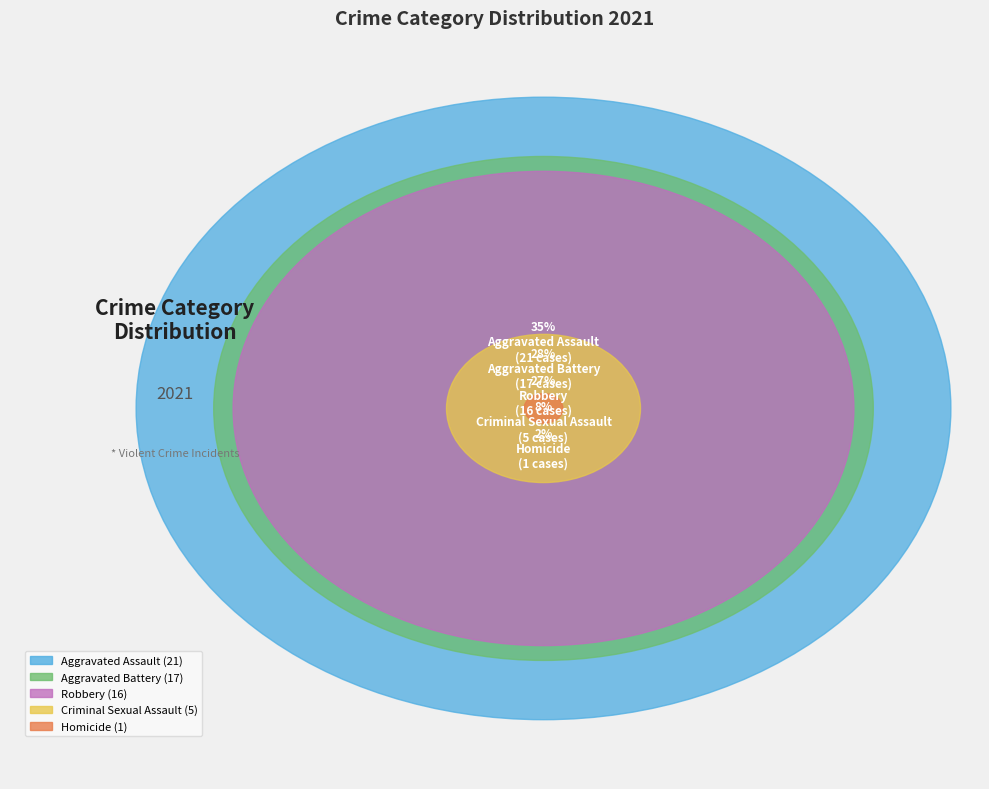

How many slices are in this pie chart?

5